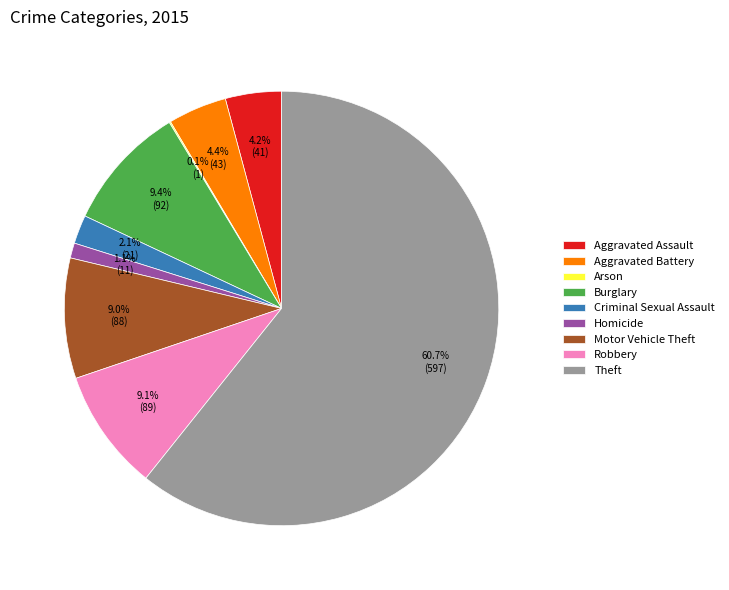

Which category has the biggest portion of the pie?

Theft